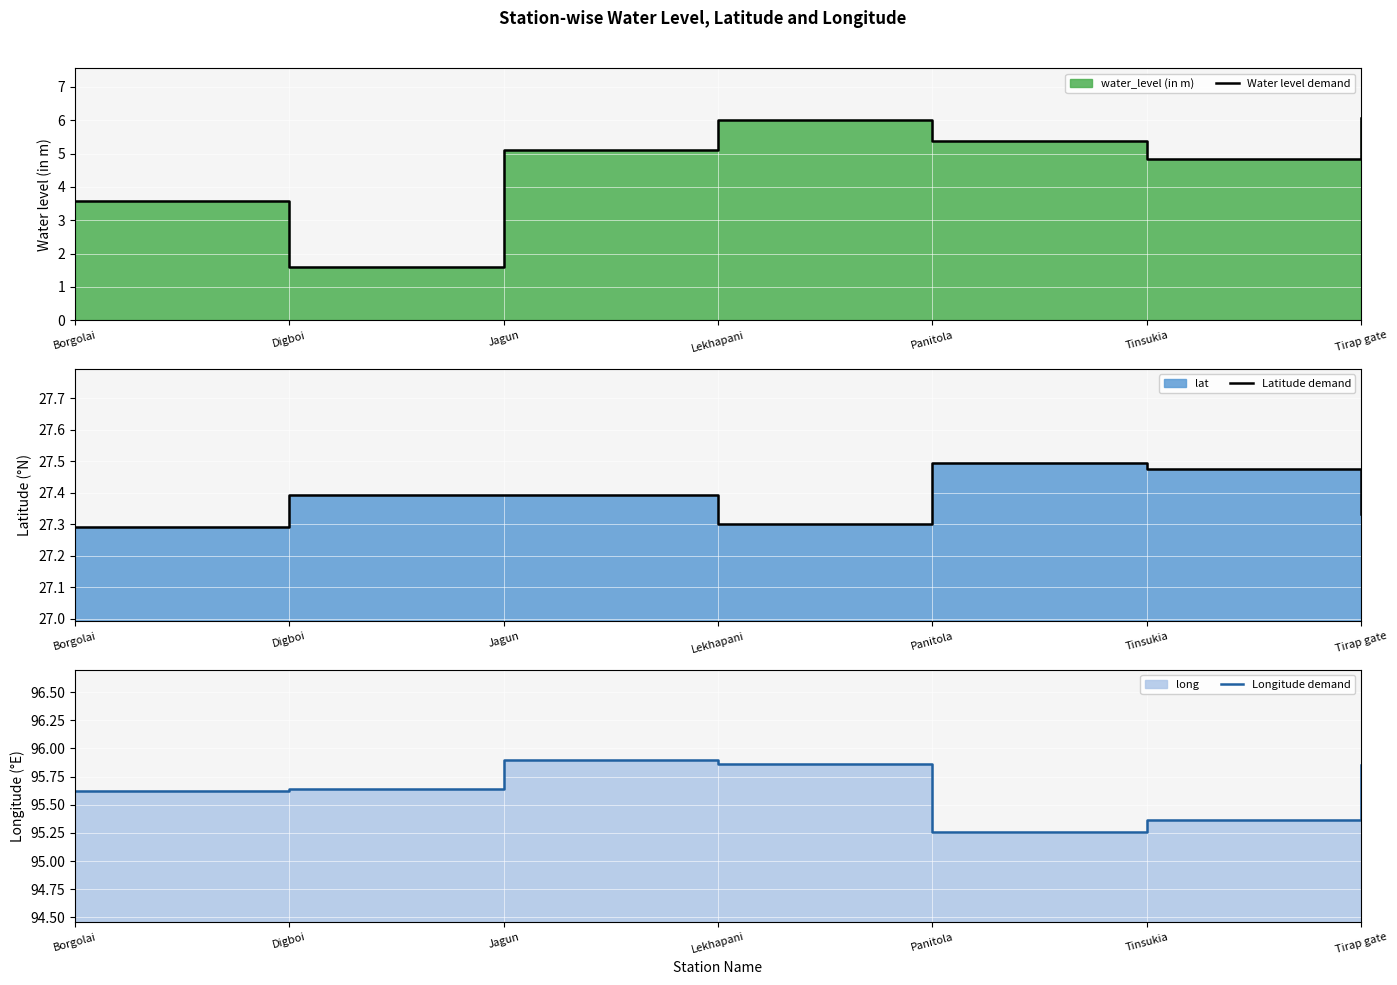

What is the maximum value for Water level demand?

6.0